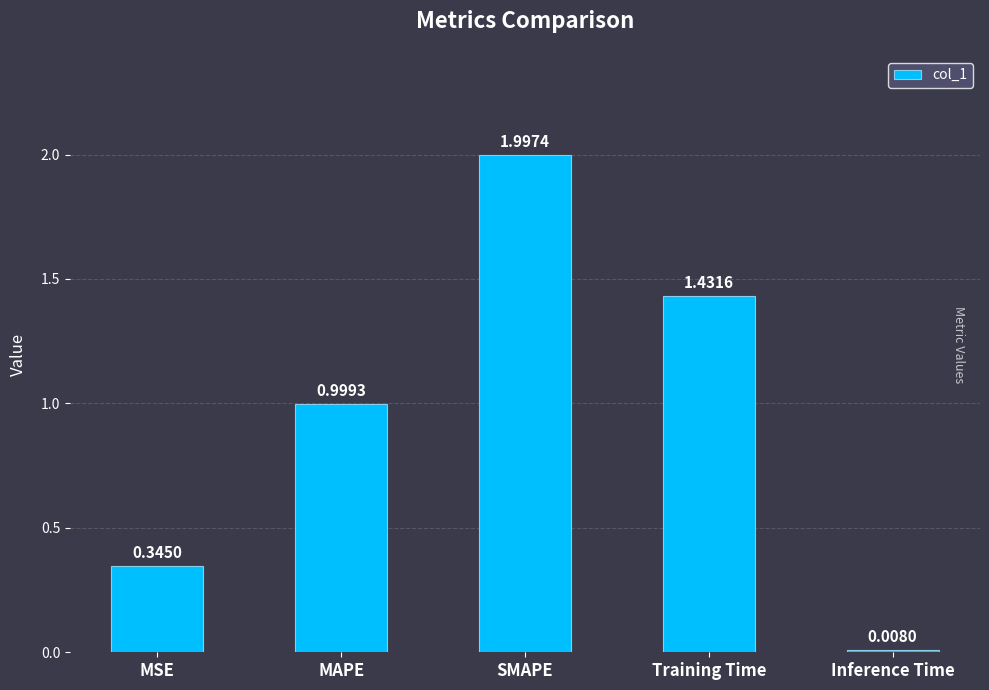

What is the label of the 4th bar from the left?

Training Time